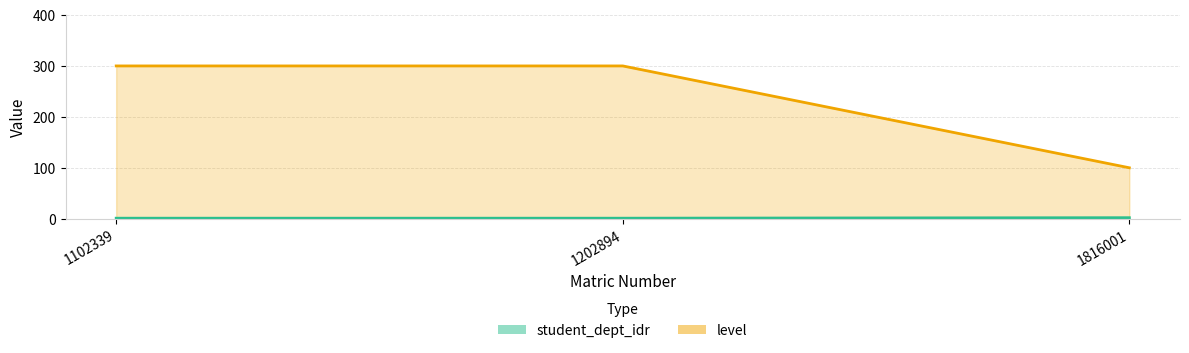

List the labels in order of student_dept_idr value, largest first.

1816001, 1102339, 1202894